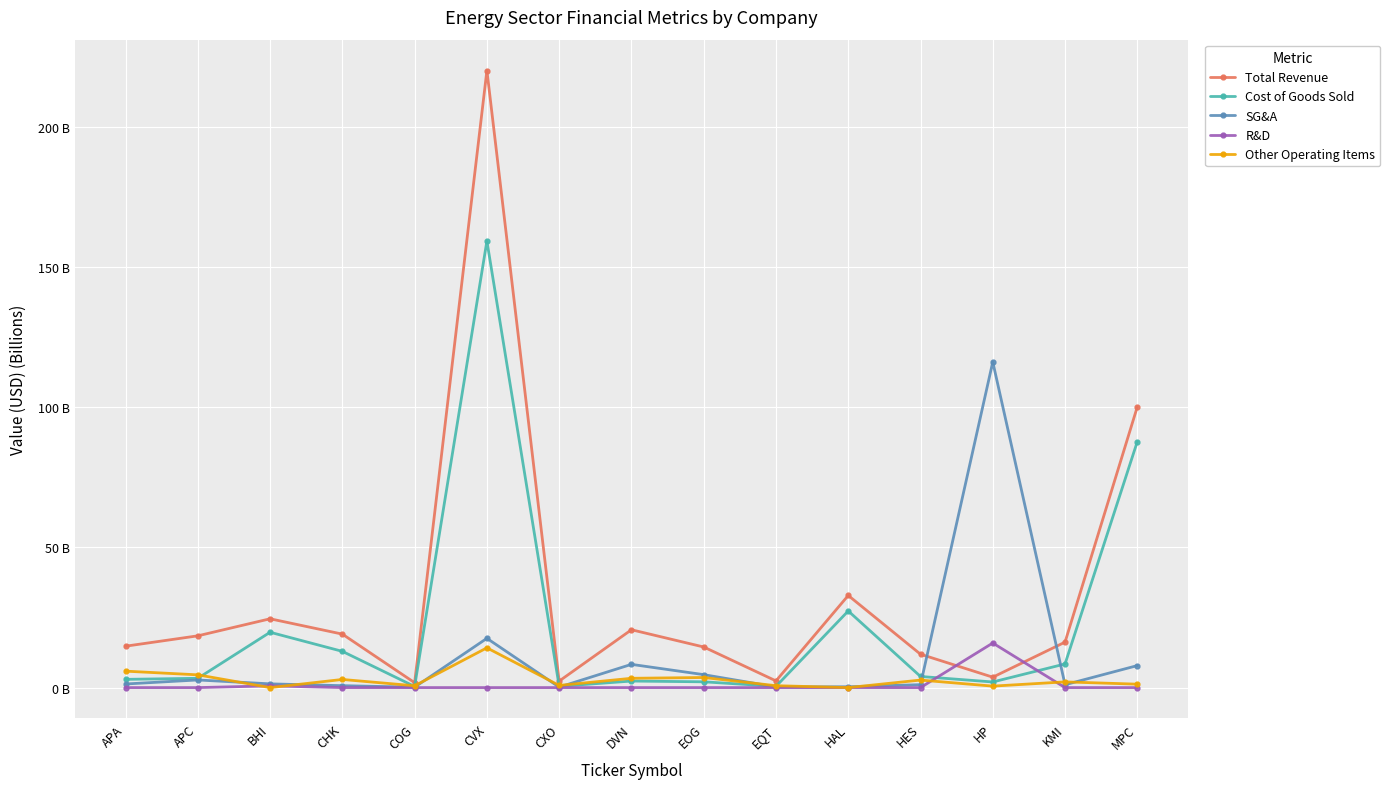

At which label does Other Operating Items reach its minimum?

BHI